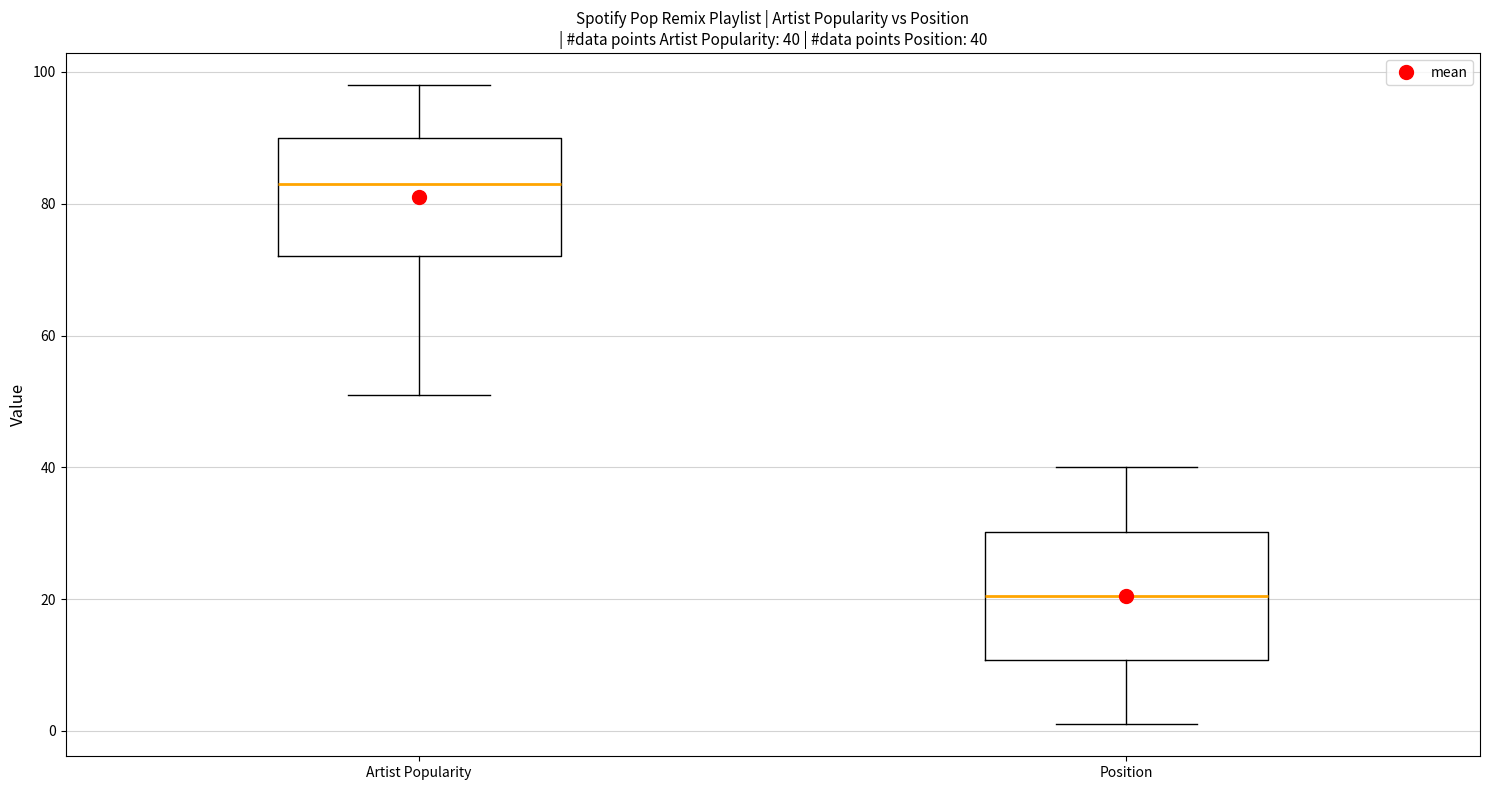

Which box has the highest median line?

Artist Popularity